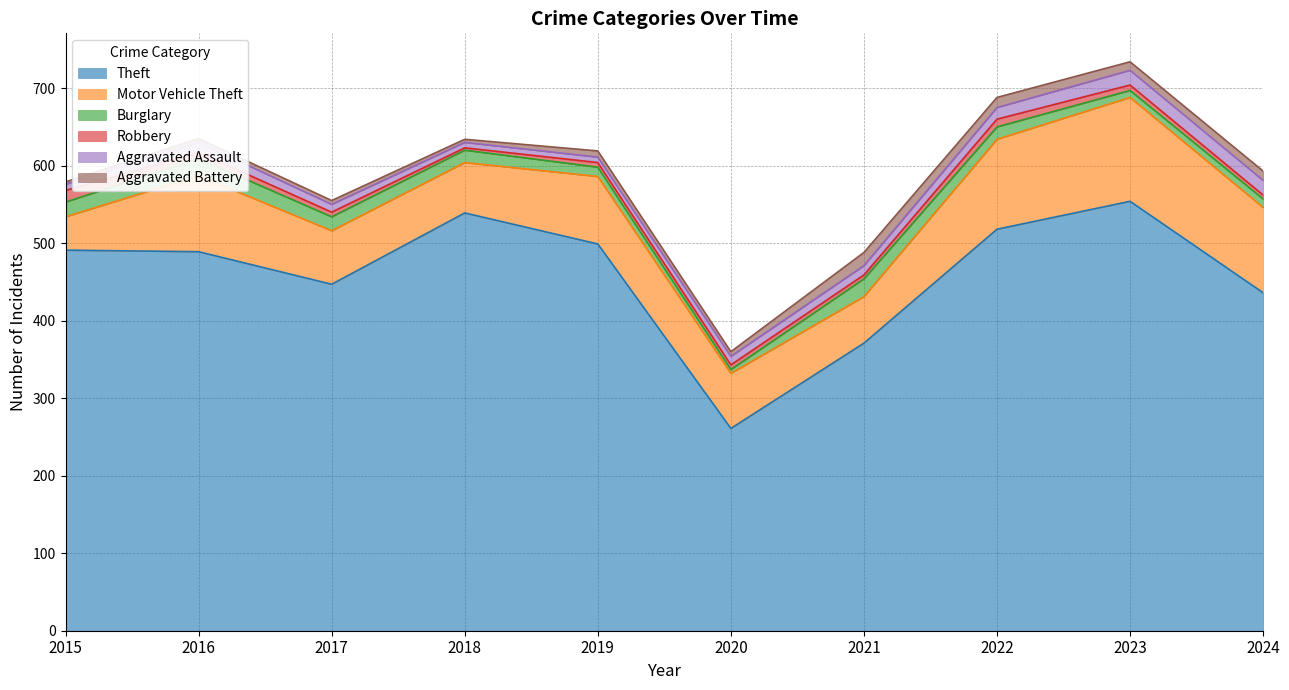

What is the value of the Aggravated Battery point at the 6th from the left?

6